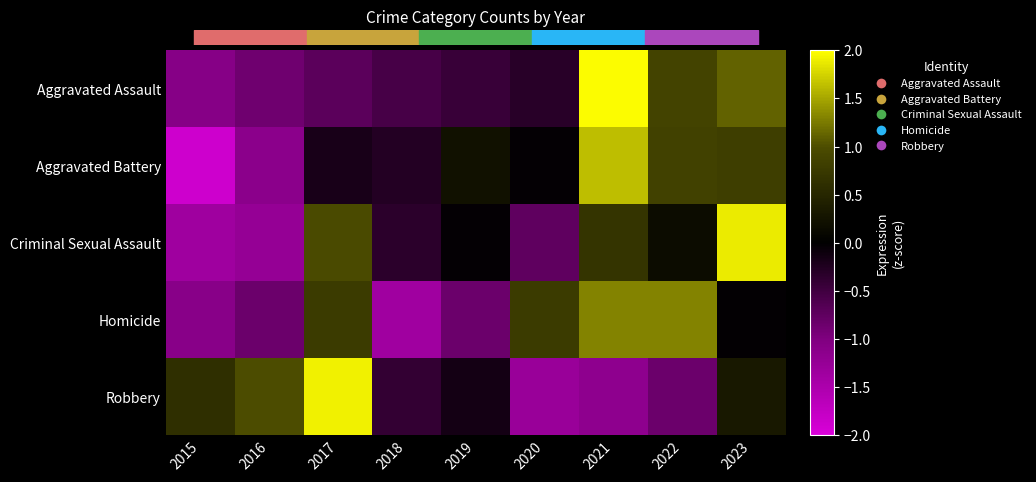

What is the total value across all series at 2019?

-1.2